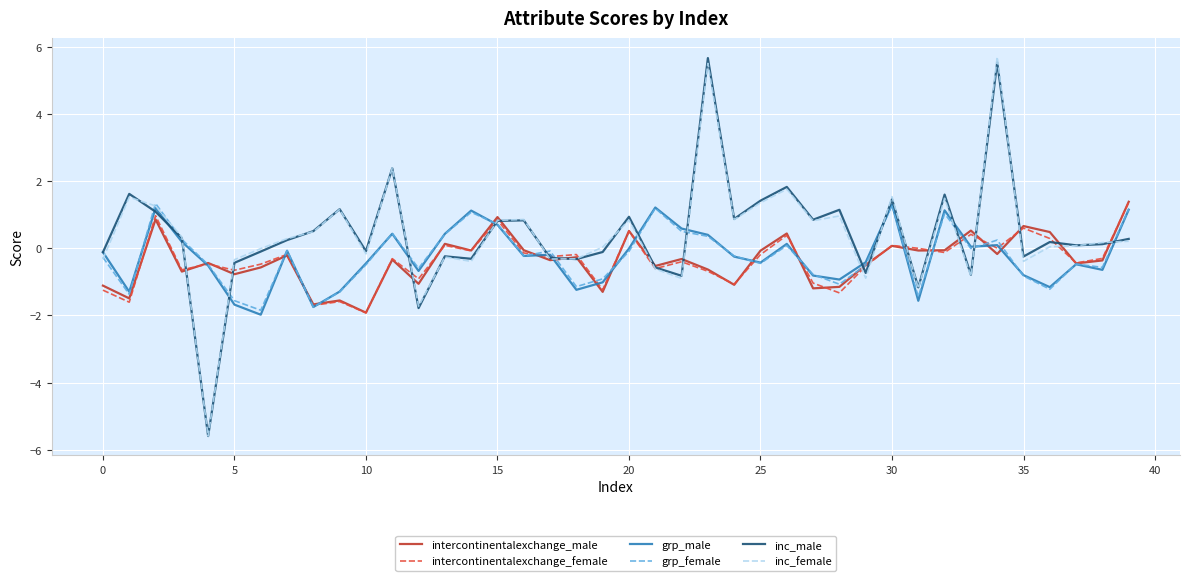

What is the highest value of the inc_female series?

5.7